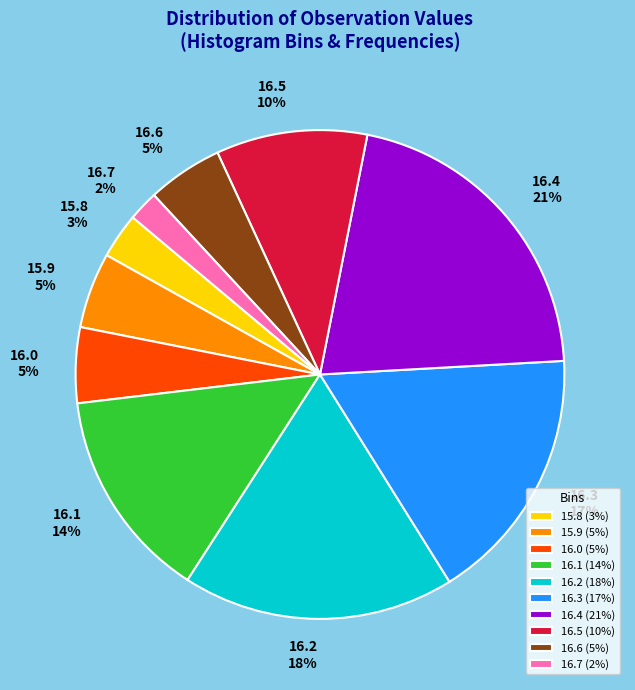

To the nearest percent, what percentage of the pie is 16.0?

5%